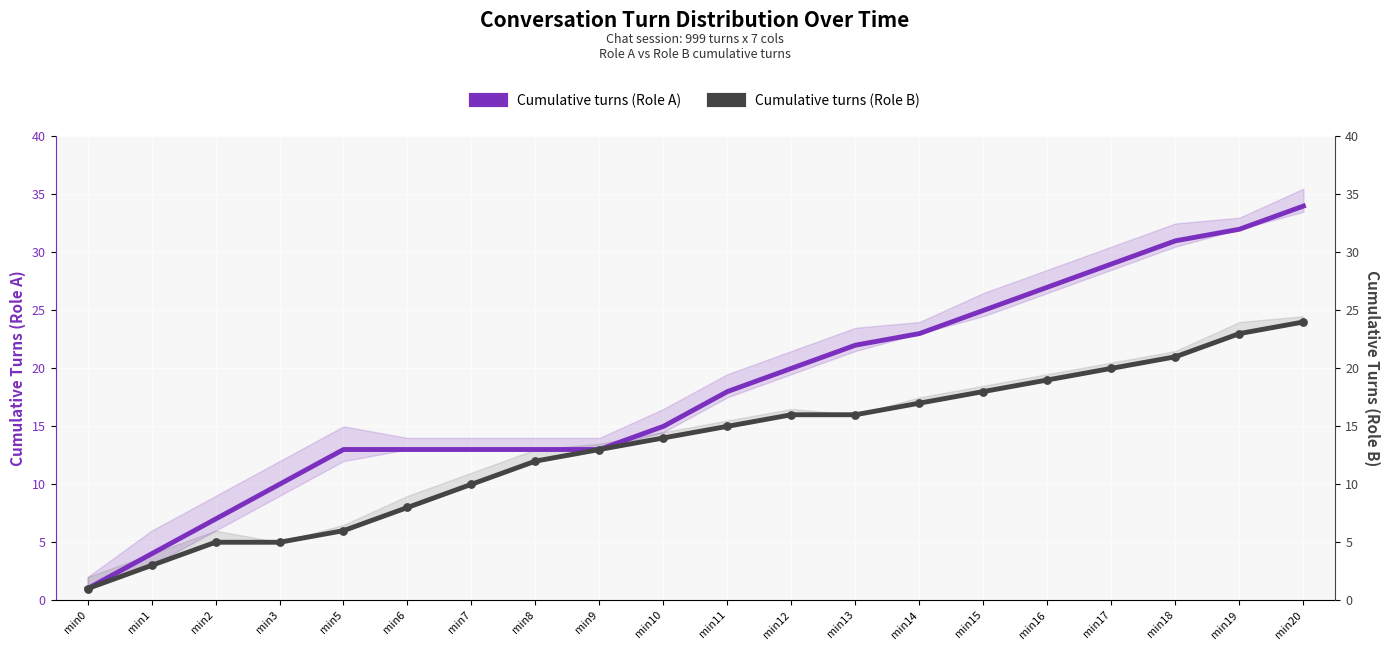

Which series has the widest spread of Y values?

Cumulative turns (Role A)